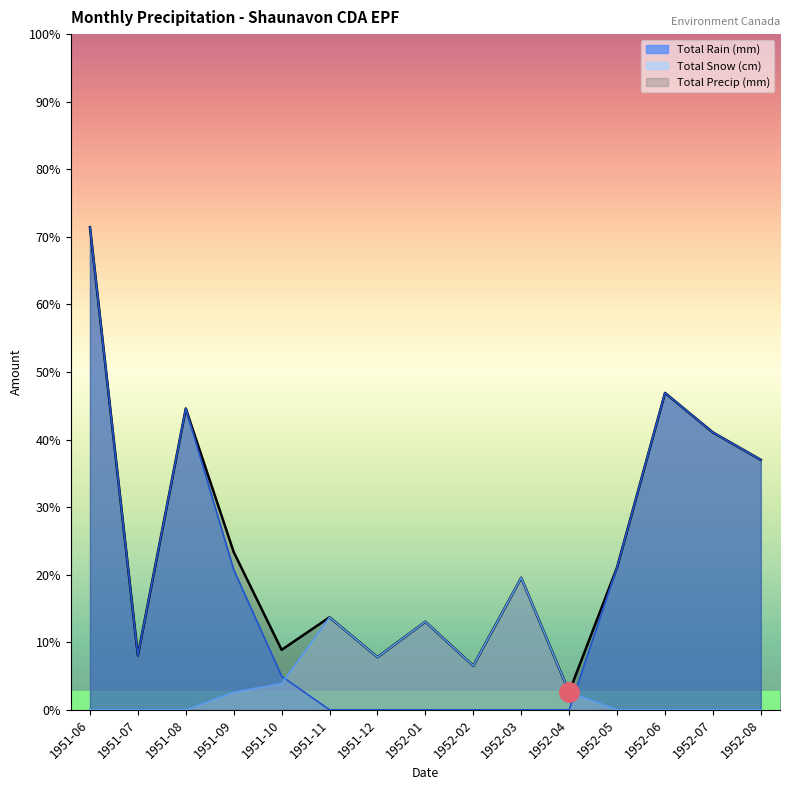

Reading right to left, transcribe all the data shown in this chart.

Total Rain (mm): 1952-08=72.1	1952-07=80.0	1952-06=91.4	1952-05=41.1	1952-04=0.0	1952-03=0.0	1952-02=0.0	1952-01=0.0	1951-12=0.0	1951-11=0.0	1951-10=9.7	1951-09=40.4	1951-08=86.9	1951-07=15.7	1951-06=139.2
Total Snow (cm): 1952-08=0.0	1952-07=0.0	1952-06=0.0	1952-05=0.0	1952-04=5.1	1952-03=38.1	1952-02=12.7	1952-01=25.4	1951-12=15.2	1951-11=26.7	1951-10=7.6	1951-09=5.1	1951-08=0.0	1951-07=0.0	1951-06=0.0
Total Precip (mm): 1952-08=72.1	1952-07=80.0	1952-06=91.4	1952-05=41.1	1952-04=5.1	1952-03=38.1	1952-02=12.7	1952-01=25.4	1951-12=15.2	1951-11=26.7	1951-10=17.3	1951-09=45.5	1951-08=86.9	1951-07=15.7	1951-06=139.2